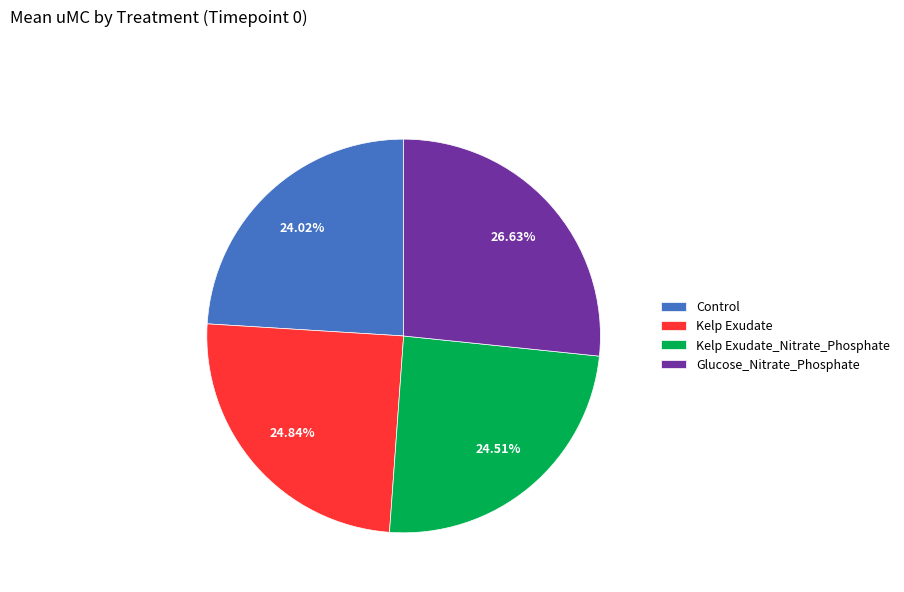

Does Control represent more than half of the total?

No